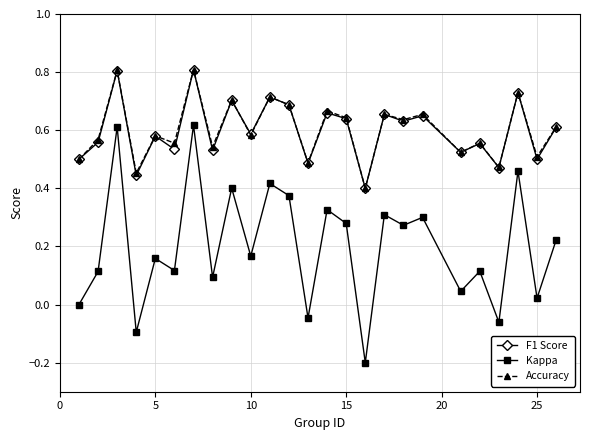

In Kappa, how many points are higher than both neighbors (excluding endpoints)?

10